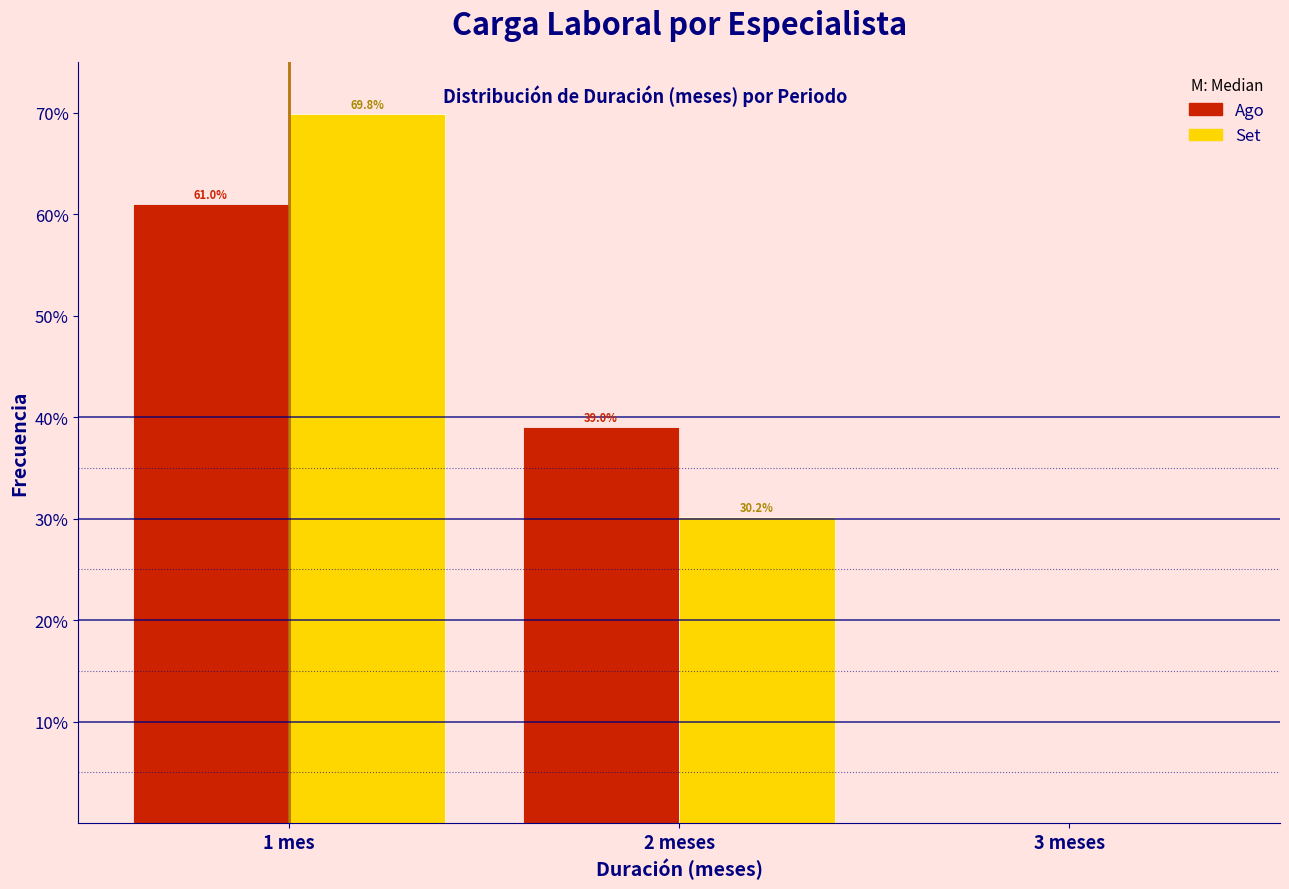

Reading left to right, transcribe all the data shown in this chart.

Ago: 1 mes=61.0	2 meses=39.0	3 meses=0.0
Set: 1 mes=69.8	2 meses=30.2	3 meses=0.0